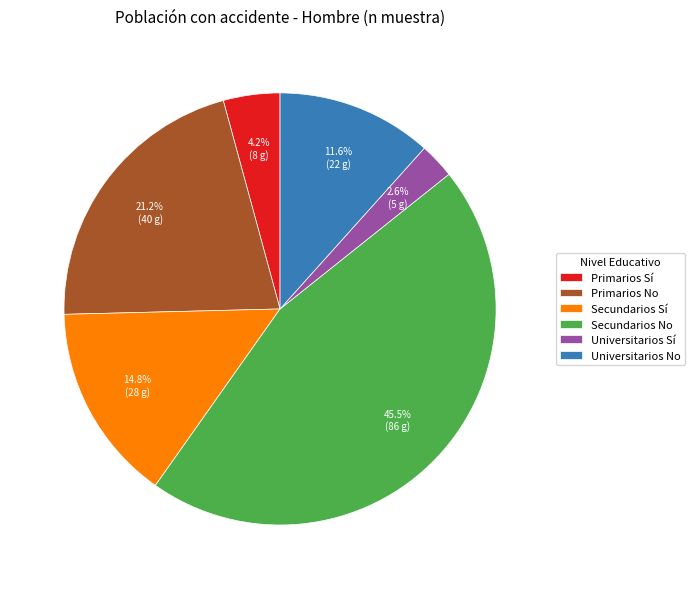

Rank the categories by value from lowest to highest.

Universitarios Sí, Primarios Sí, Universitarios No, Secundarios Sí, Primarios No, Secundarios No